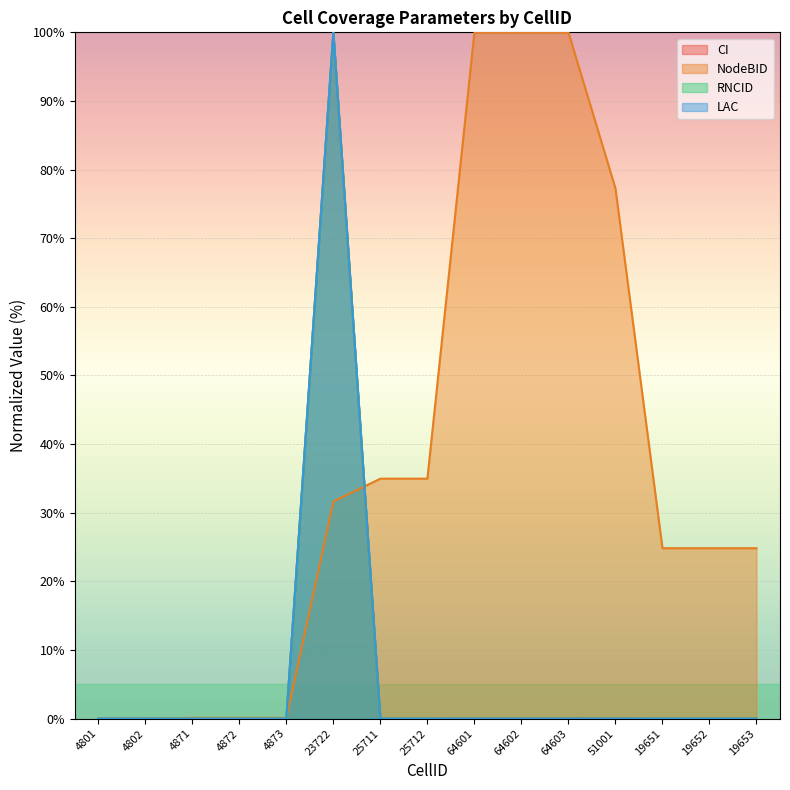

How many times do CI and NodeBID cross each other?

3